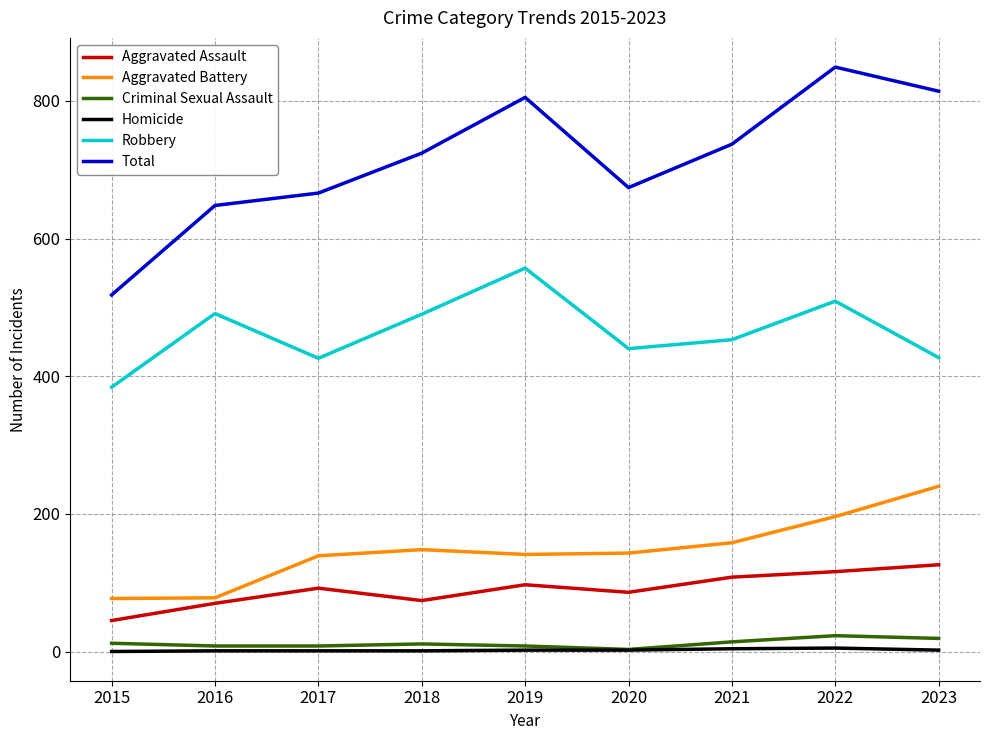

Between 2022 and 2023, which series saw the biggest shift?

Robbery